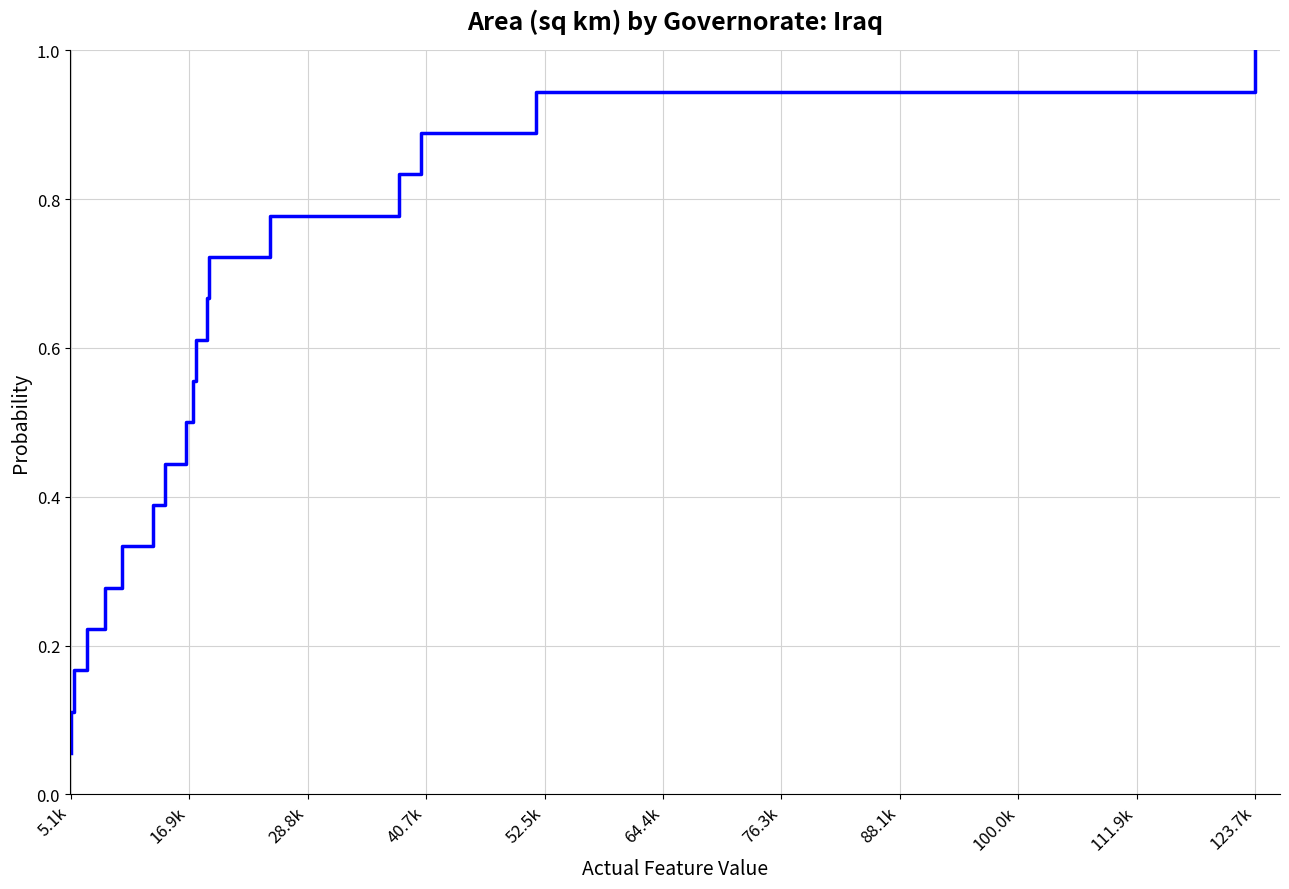

Which label corresponds to the smallest value in the chart?

5.1k